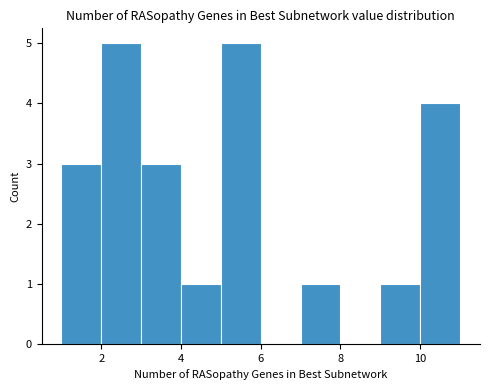

Reading left to right, list every bar in this chart as the range it spans on the x-axis followed by its height. The values are not printed on the chart, so give them approximately, as read against the axis.

1 to 2: 3
2 to 3: 5
3 to 4: 3
4 to 5: 1
5 to 6: 5
6 to 7: 0
7 to 8: 1
8 to 9: 0
9 to 10: 1
10 to 11: 4